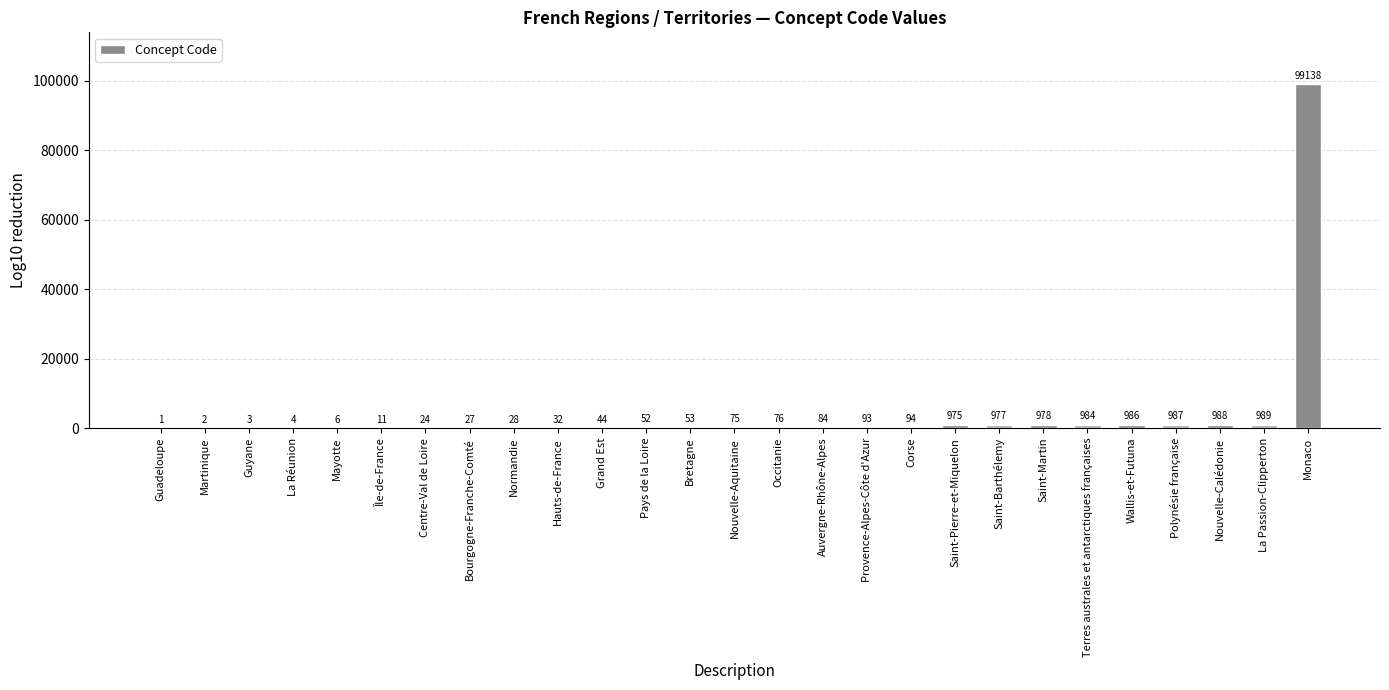

What is the sum of all values?

107711